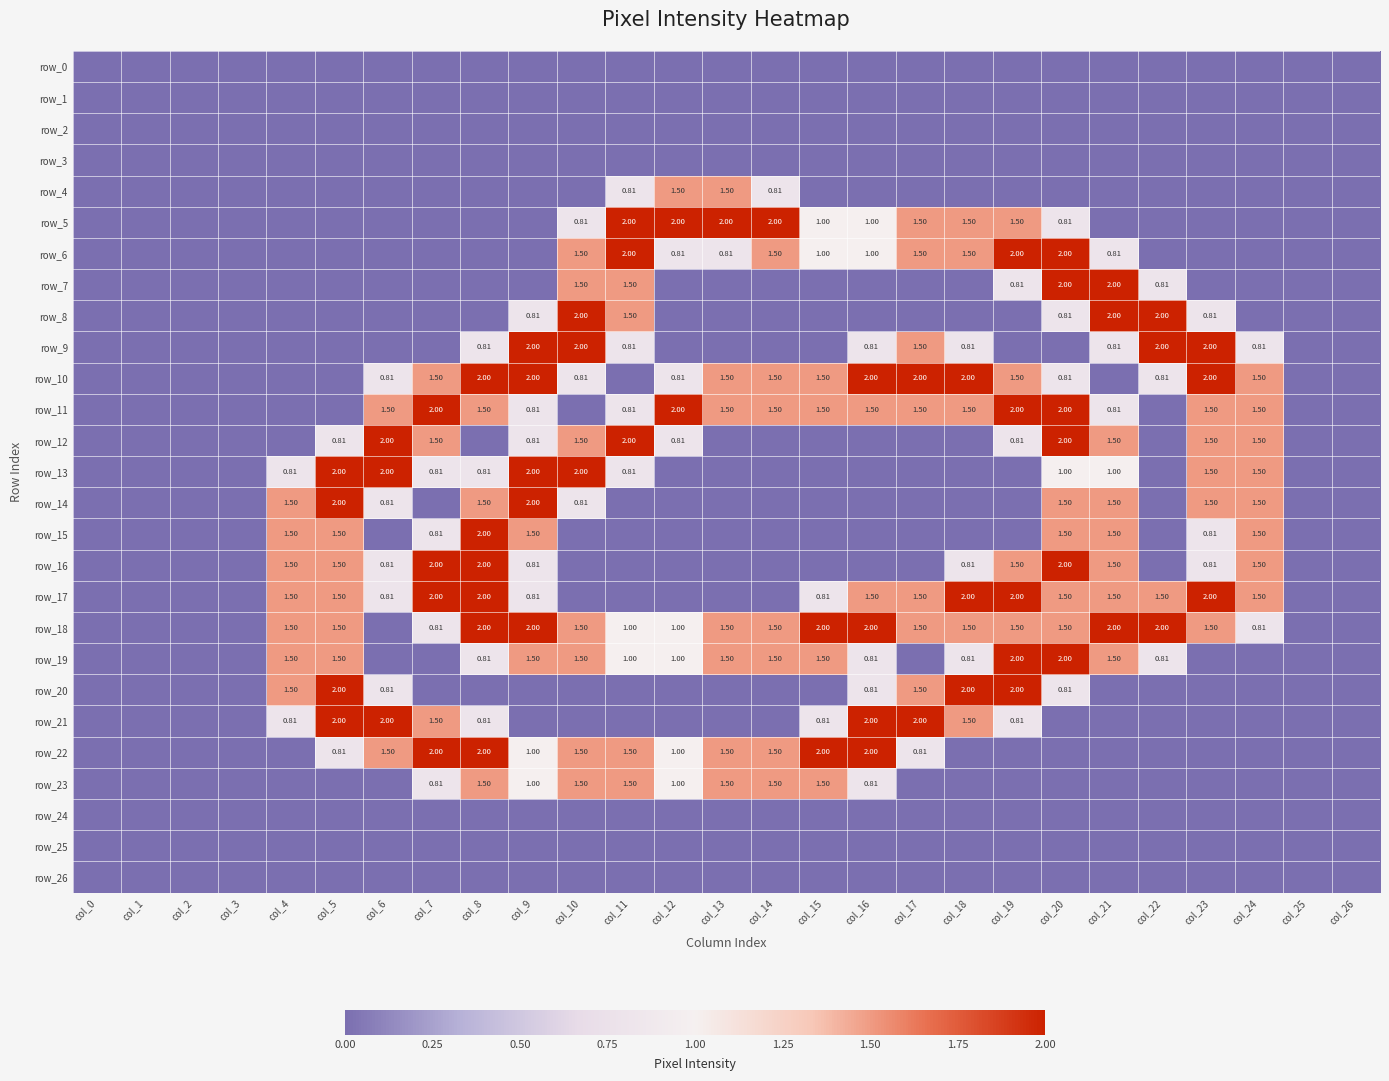

The row_23 series shows 0.0 at col_23. True or false?

True